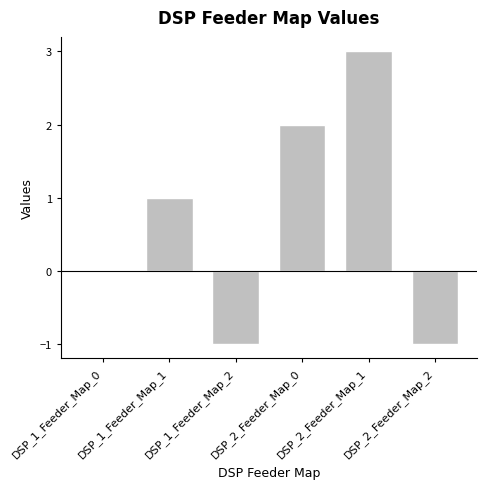

What is the maximum value shown in the chart?

3